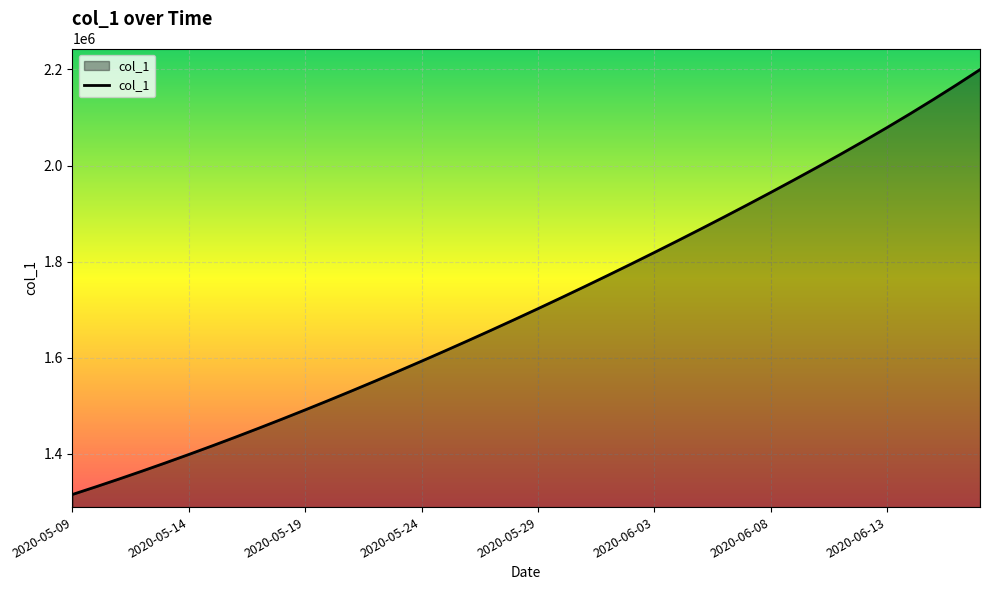

What is the maximum value shown in the chart?

2199709.2